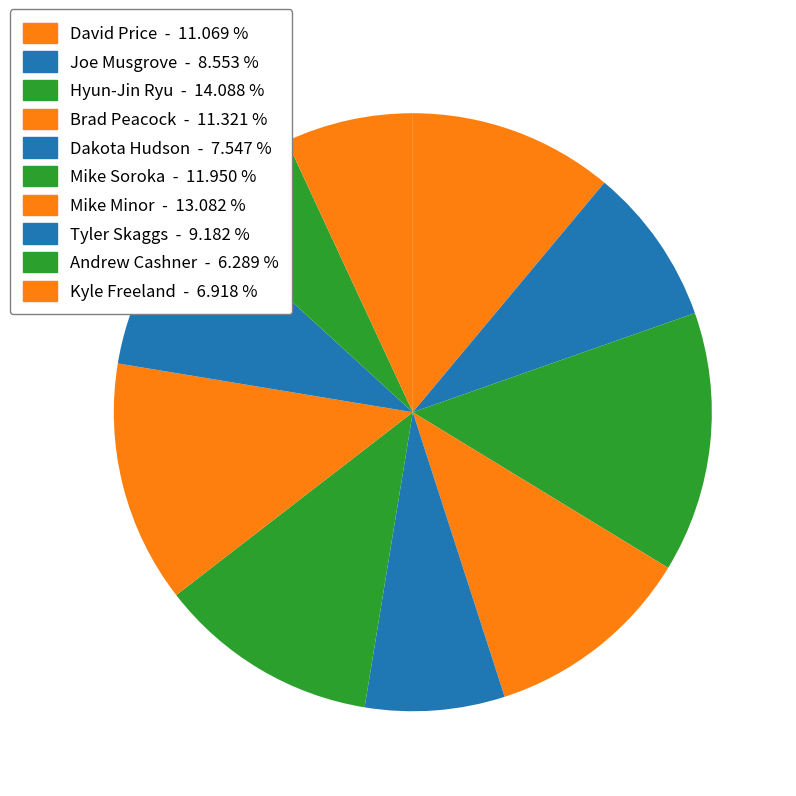

The Tyler Skaggs slice represents 9% of the pie. True or false?

True